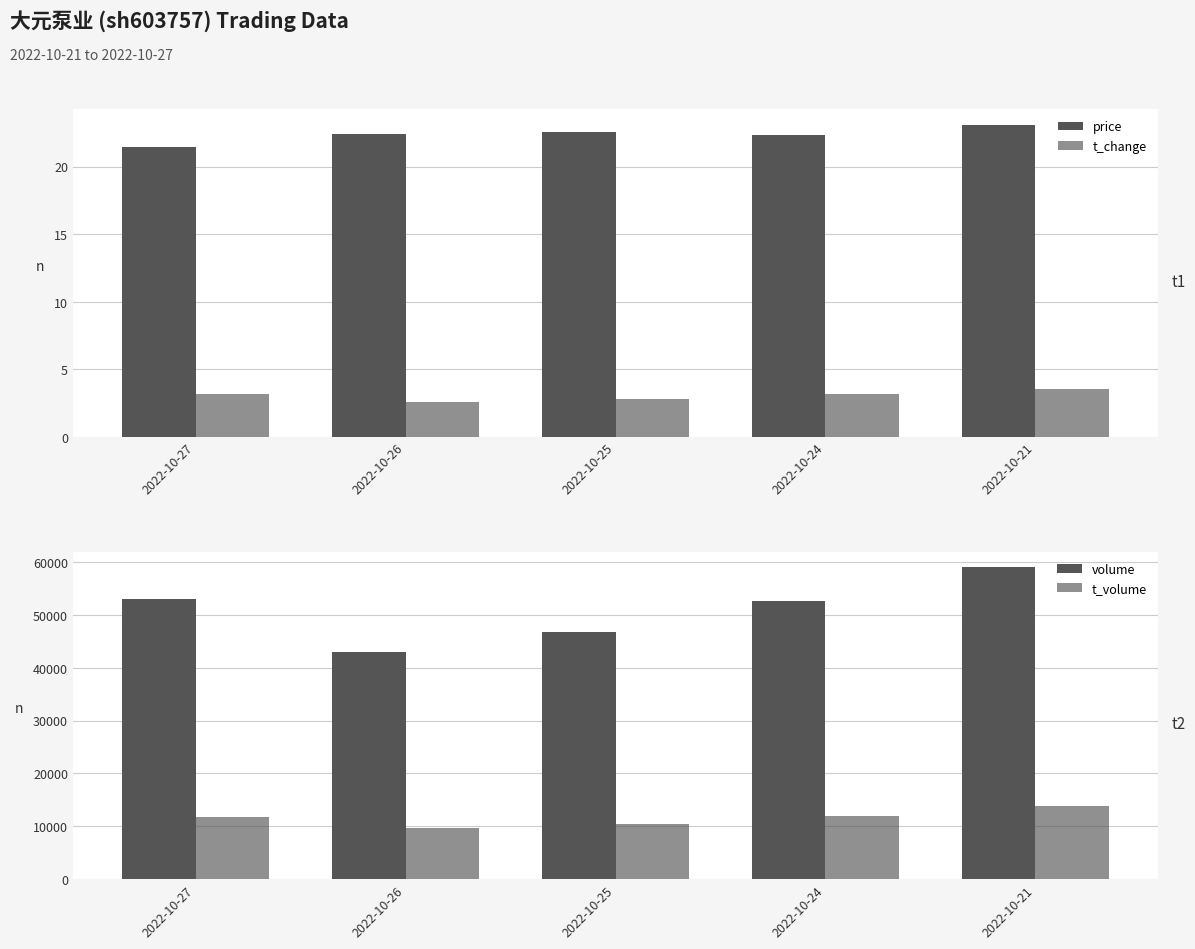

What is the difference between the highest and lowest values at 2022-10-25?

46790.2